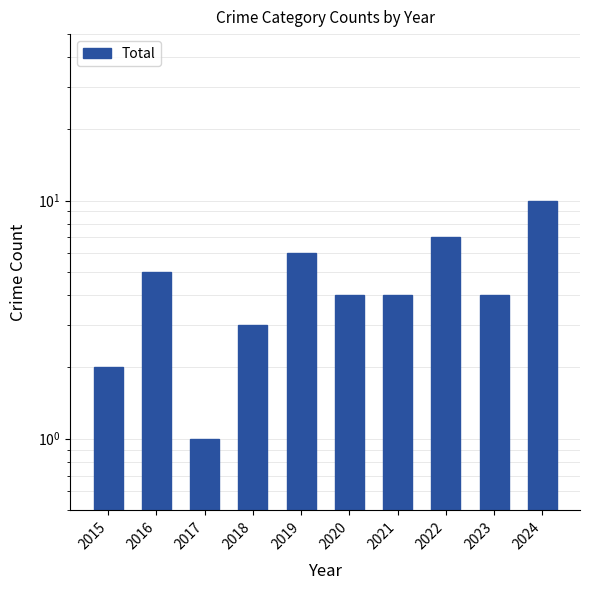

Rank the categories by value from lowest to highest.

2017, 2015, 2018, 2020, 2021, 2023, 2016, 2019, 2022, 2024